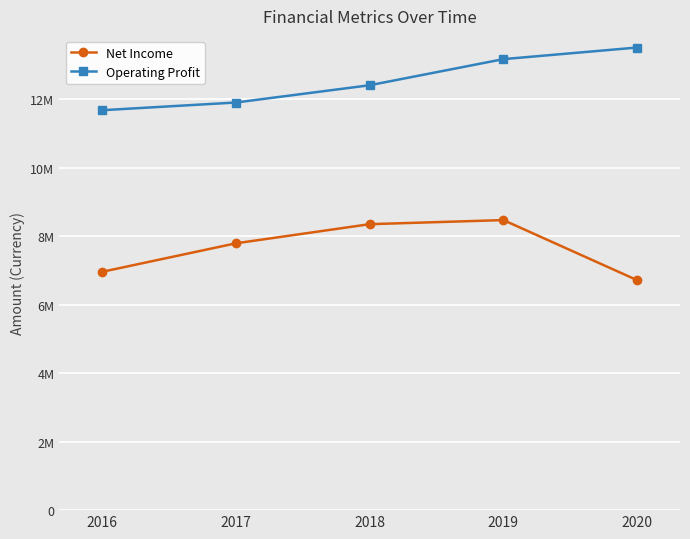

At which label is Net Income closest to 7597364?

2017